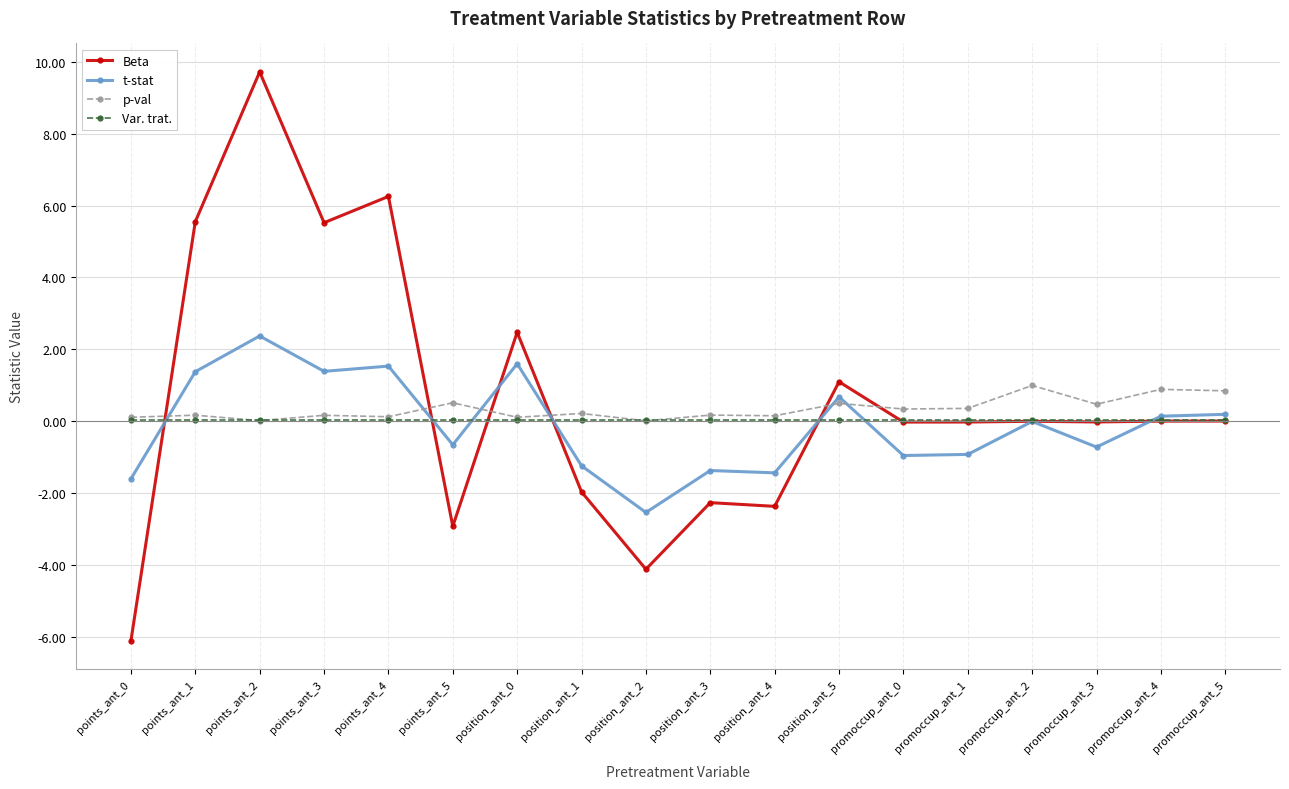

What is the difference between the second highest and minimum values in the t-stat series?

4.1